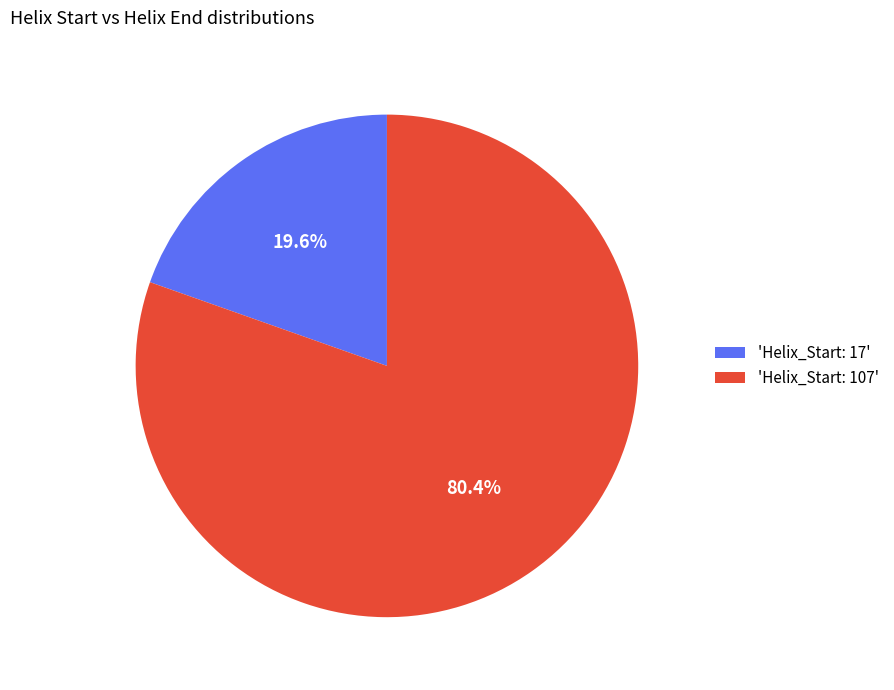

Which slice is the smallest?

'Helix_Start: 17'